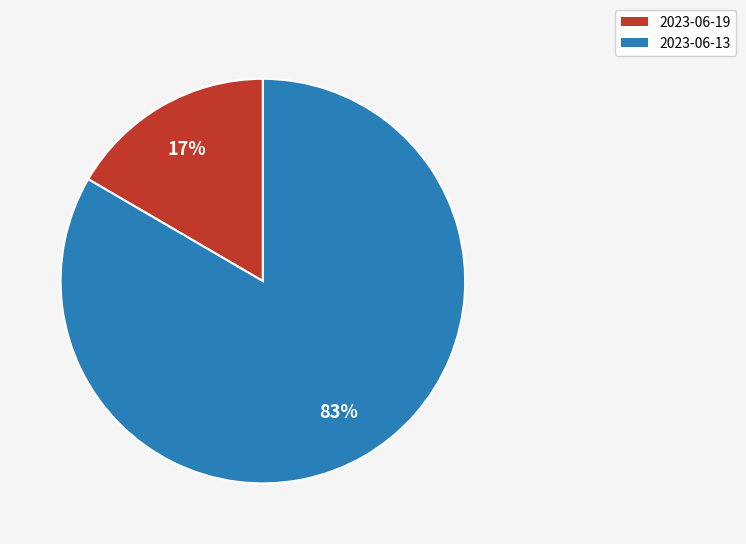

What percentage is the 2023-06-13 slice, to the nearest percent?

83%